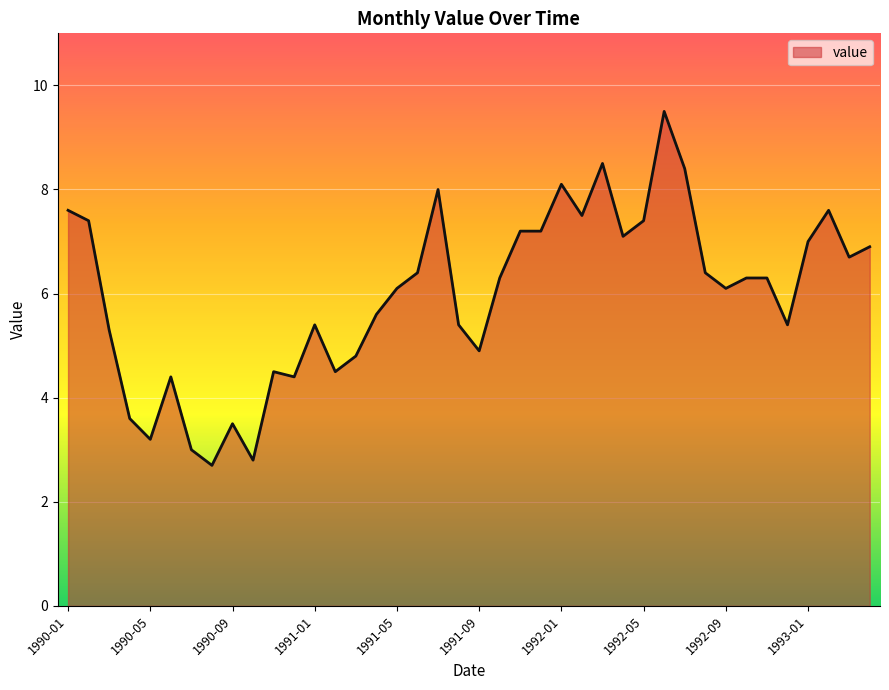

Does the chart have visible grid lines?

Yes